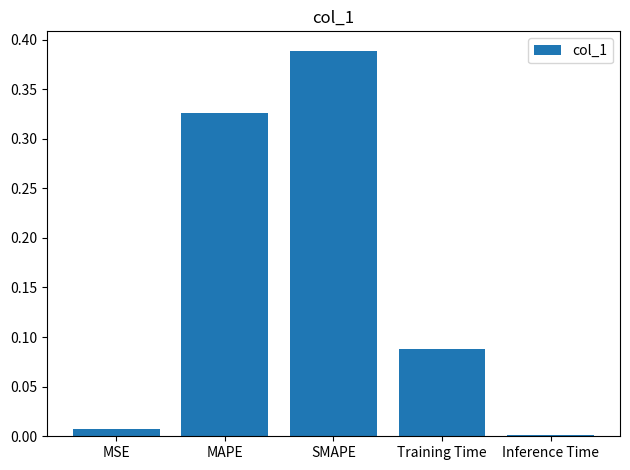

What is the label of the 3rd bar from the right?

SMAPE